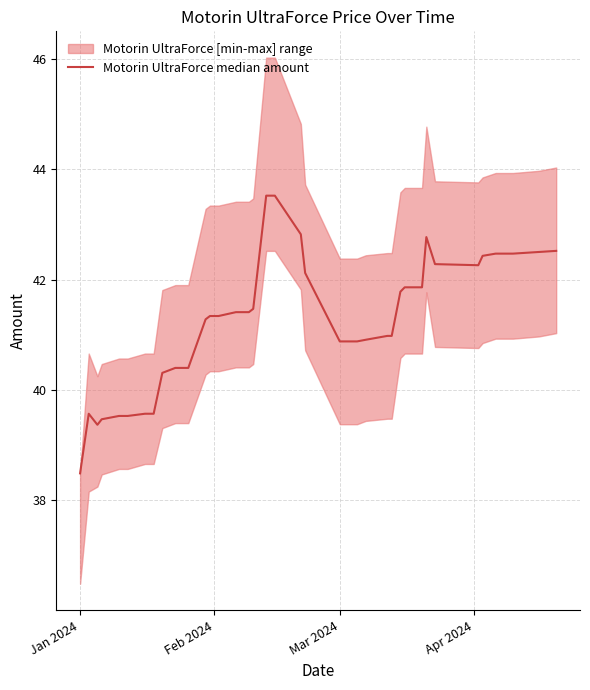

What is the value of the 10th point from the left?

40.4